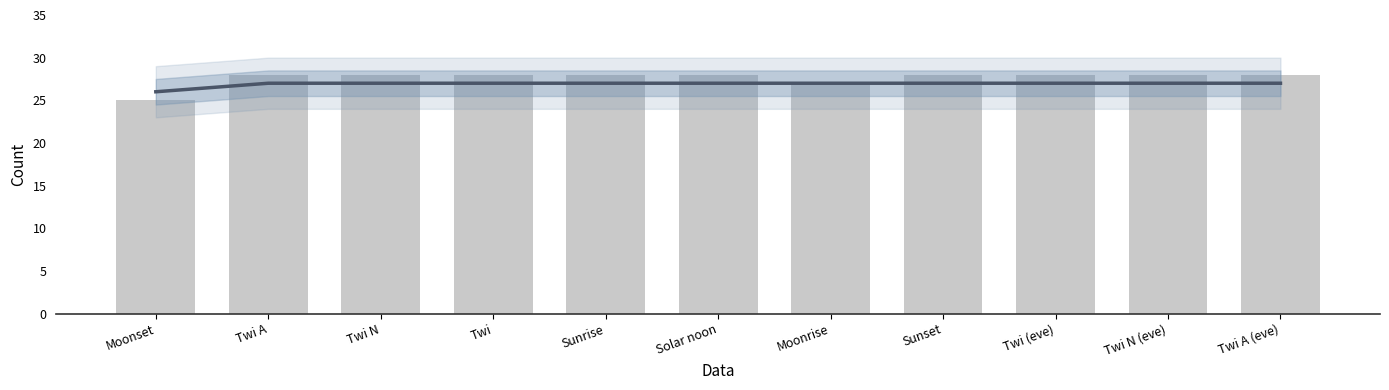

Reading left to right, transcribe all the data shown in this chart.

Moonset=25	Twi A=28	Twi N=28	Twi=28	Sunrise=28	Solar noon=28	Moonrise=27	Sunset=28	Twi (eve)=28	Twi N (eve)=28	Twi A (eve)=28